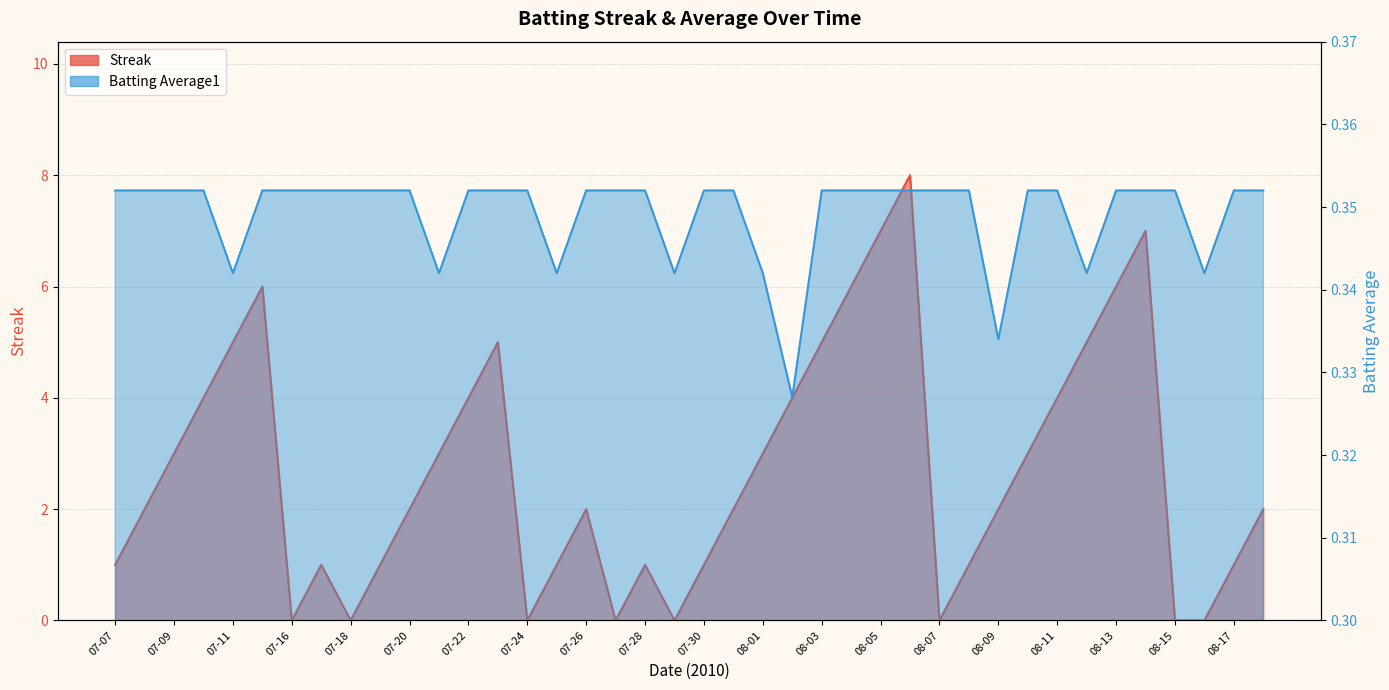

Which series has the largest total across all categories?

Streak